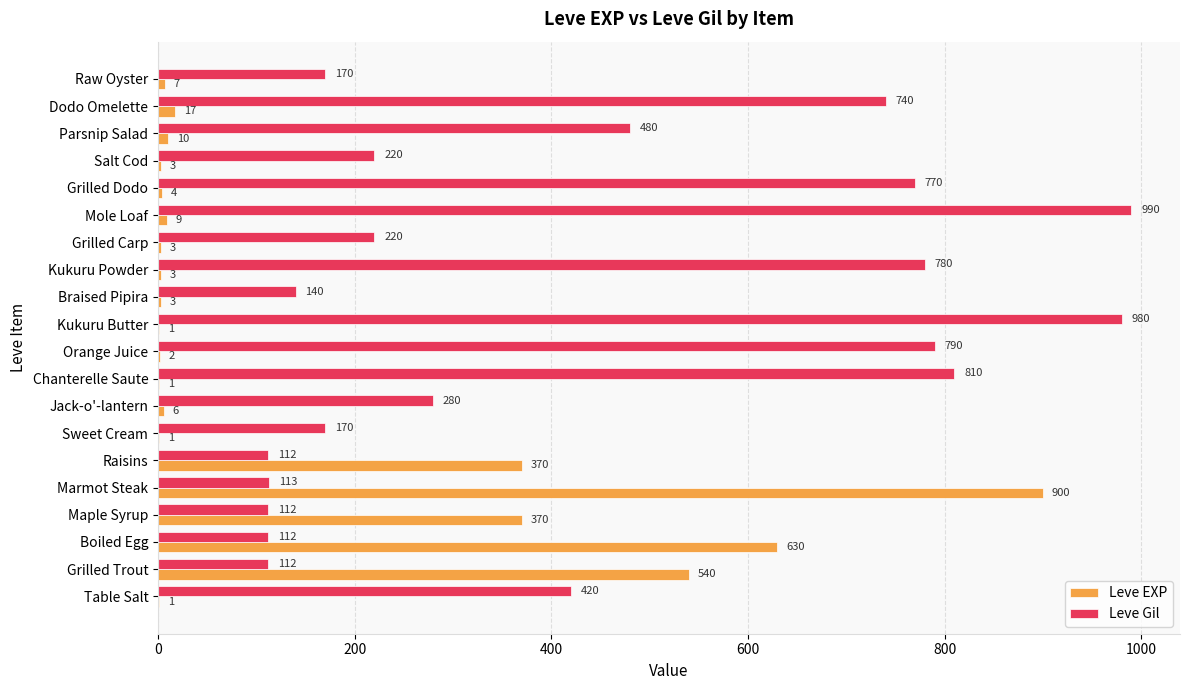

At which label does Leve EXP reach its peak?

Marmot Steak